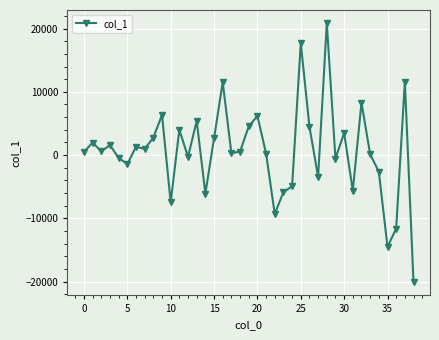

True or false: the data has more than 0 interior local peaks.

True